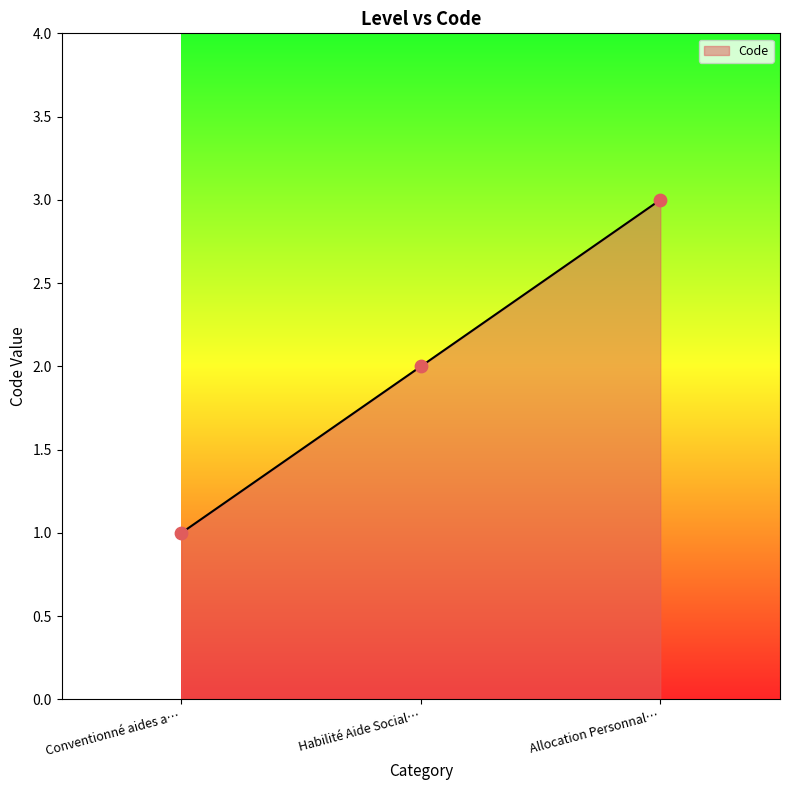

Which has a higher value, Allocation Personnal… or Conventionné aides a…?

Allocation Personnal…